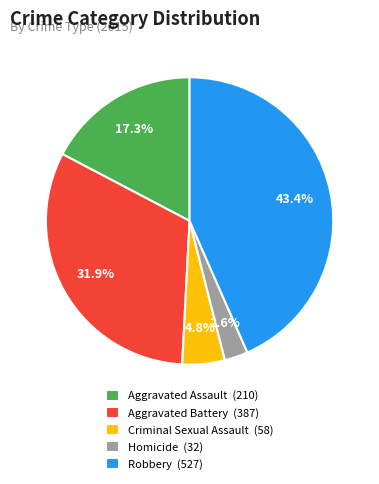

The Homicide slice represents 3% of the pie. True or false?

True